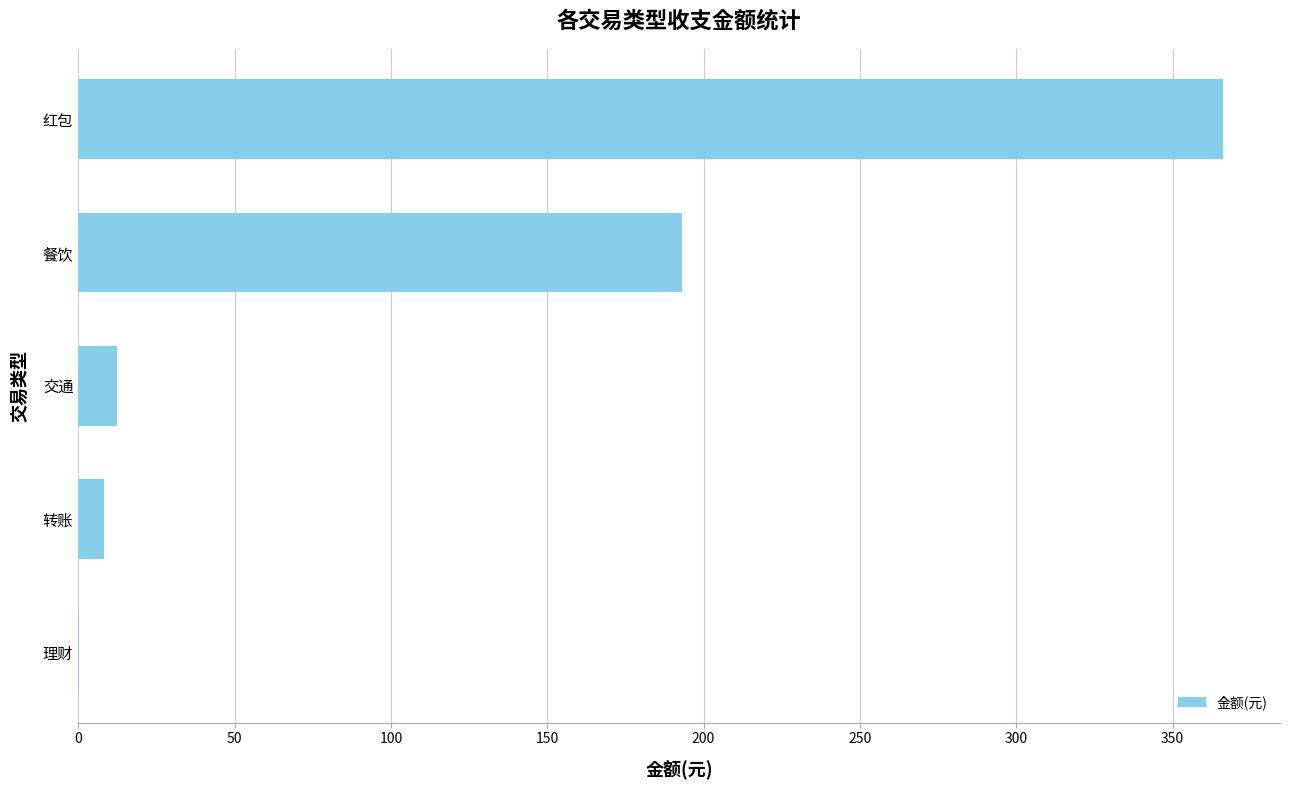

Which has a higher value, 理财 or 红包?

红包